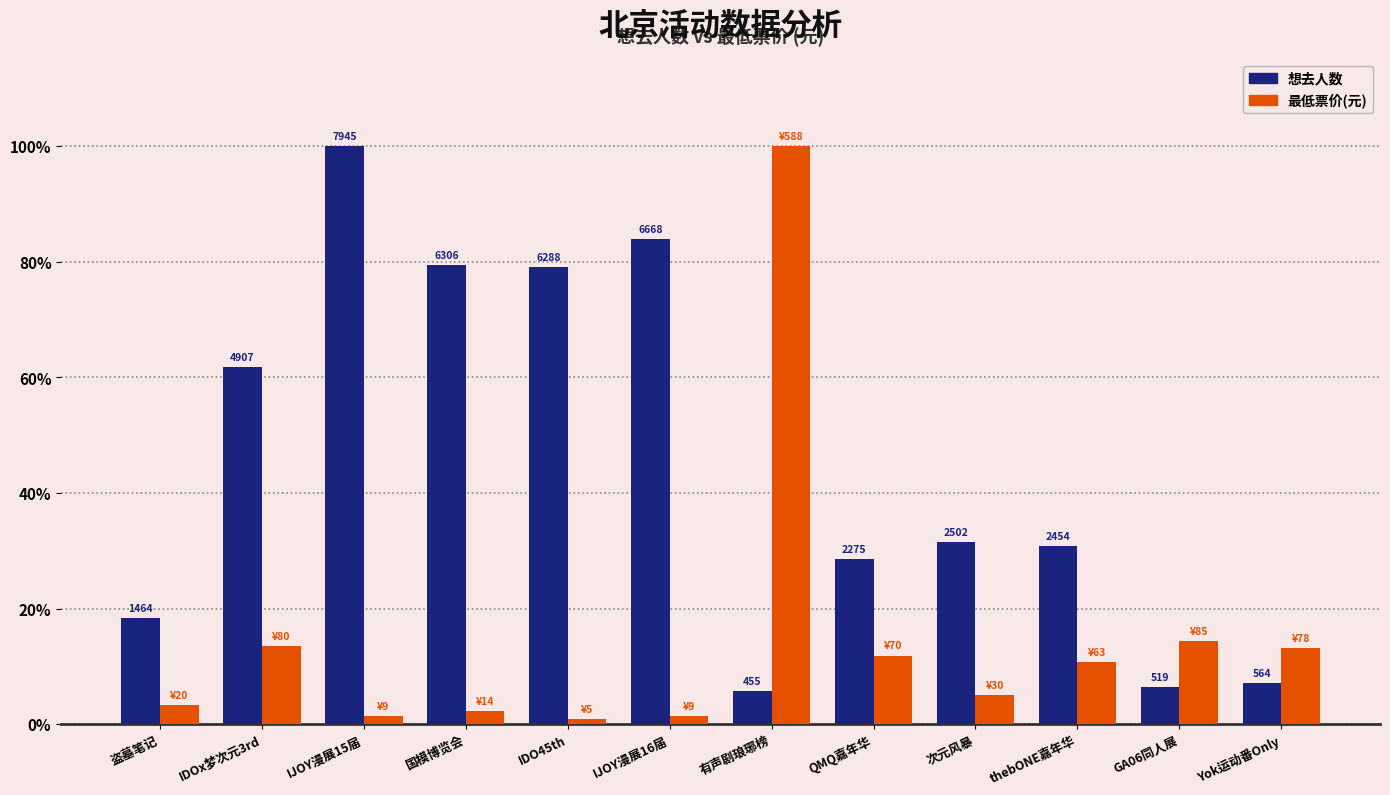

What is the label of the 6th bar from the right?

有声剧琅琊榜